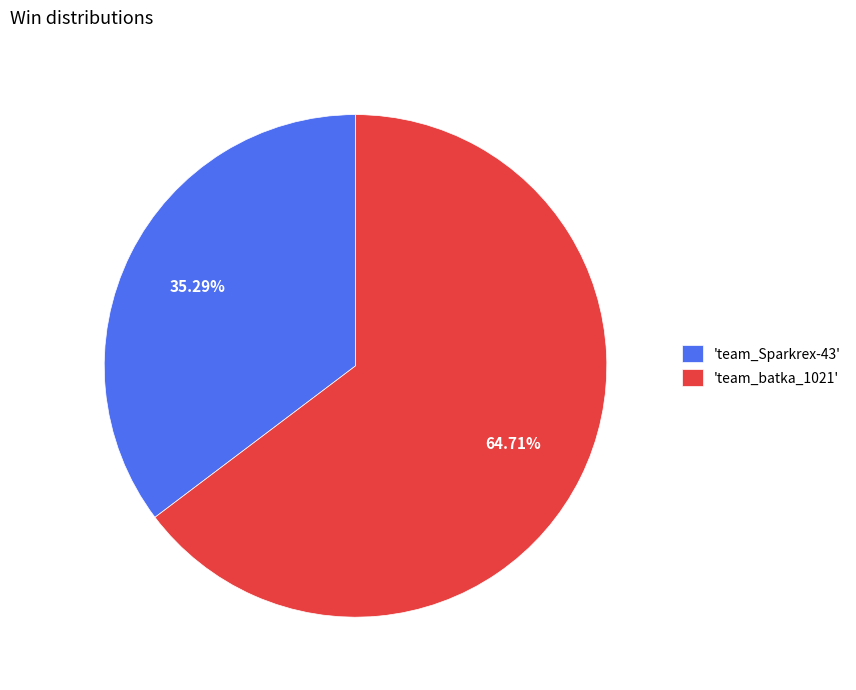

Is there any slice that represents more than half of the pie?

Yes